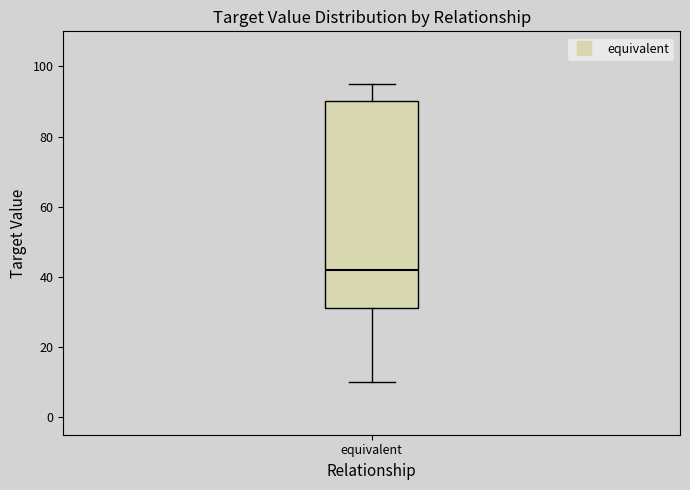

Read this box plot against the y-axis: the position of the median line, the range covered by the box, and the ends of both whiskers. The values are not printed on the chart, so give them approximately, as read against the axis.

median 42, box 32 to 90, whiskers 10 to 96